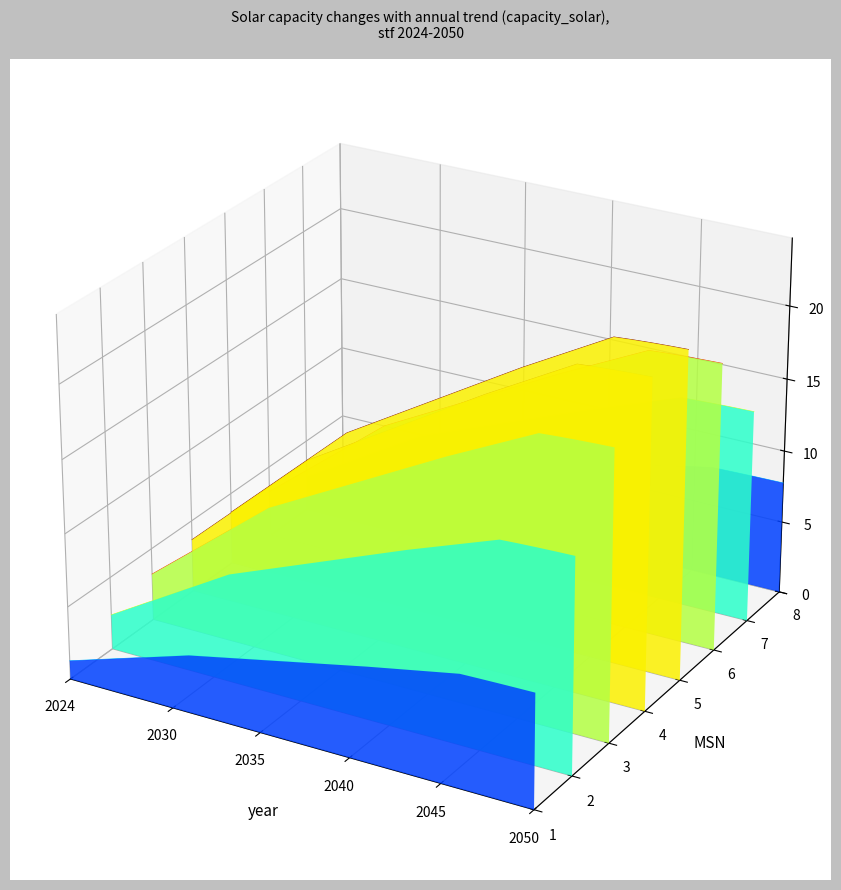

True or false: the data has more than 0 interior local peaks.

True